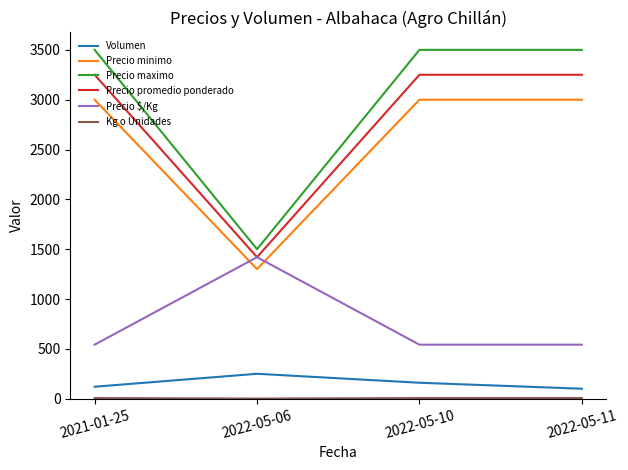

How many lines are shown in the chart?

6